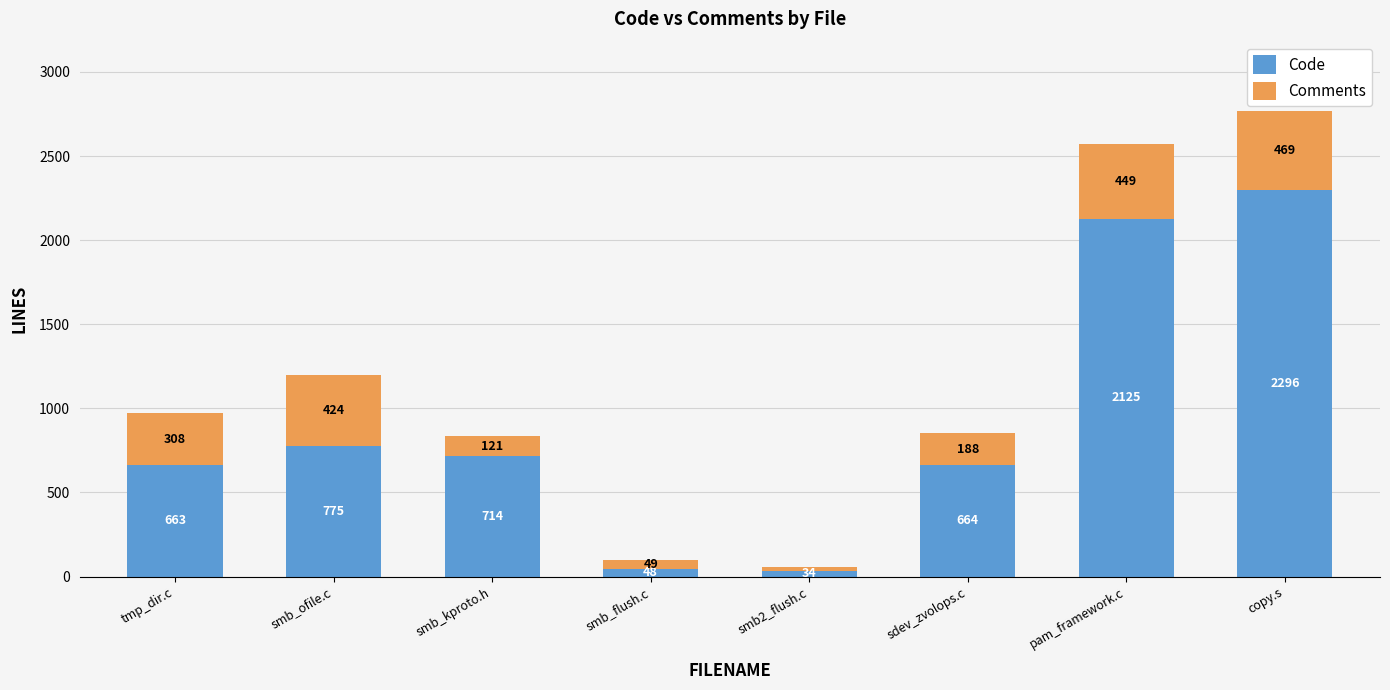

Is it true that Code equals 663 at tmp_dir.c?

True